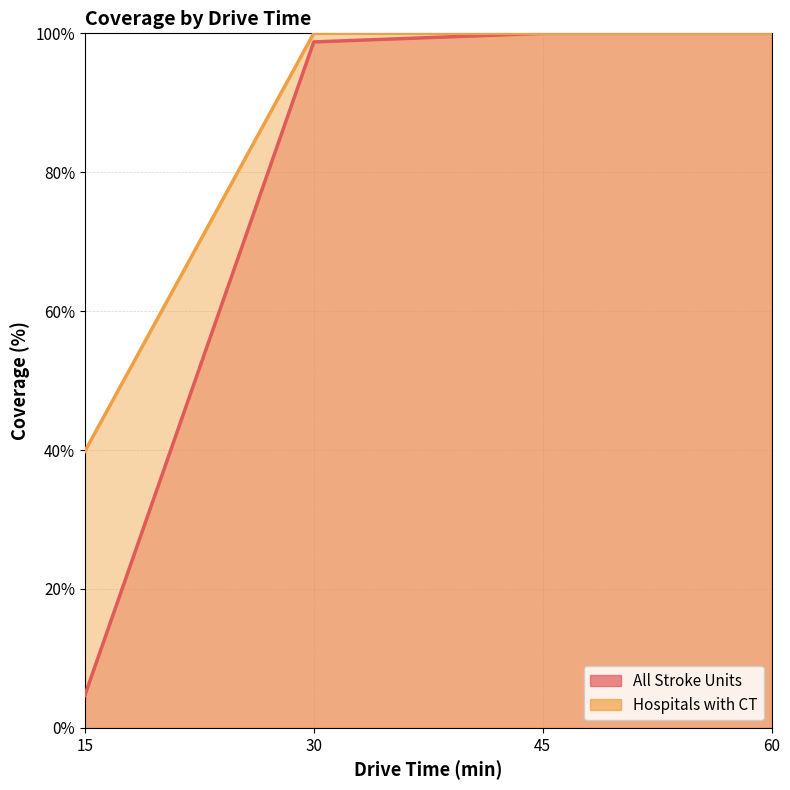

What is the minimum value shown in the chart?

4.7